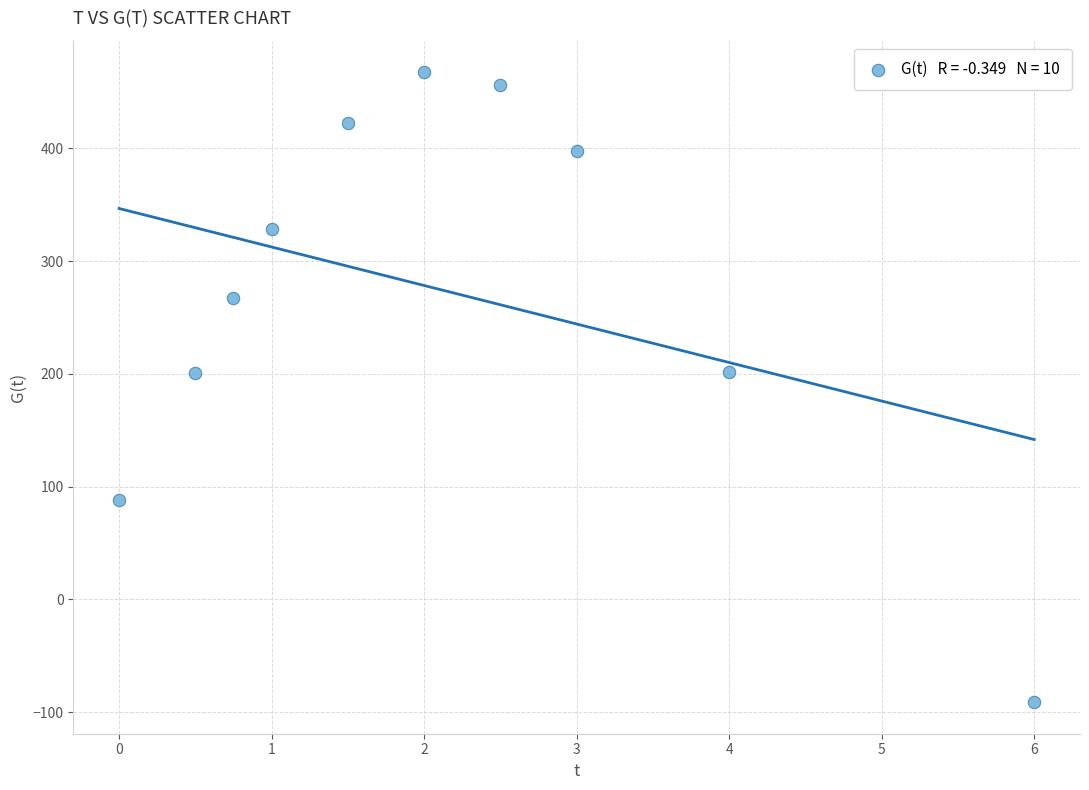

What is the range of Y values (max minus min)?

558.4